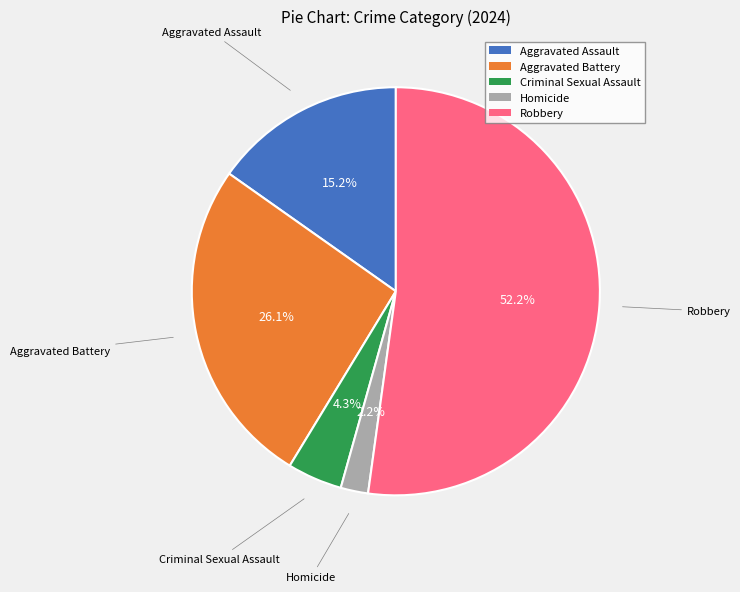

What is the ratio of the value at Homicide to the value at Aggravated Assault?

0.1